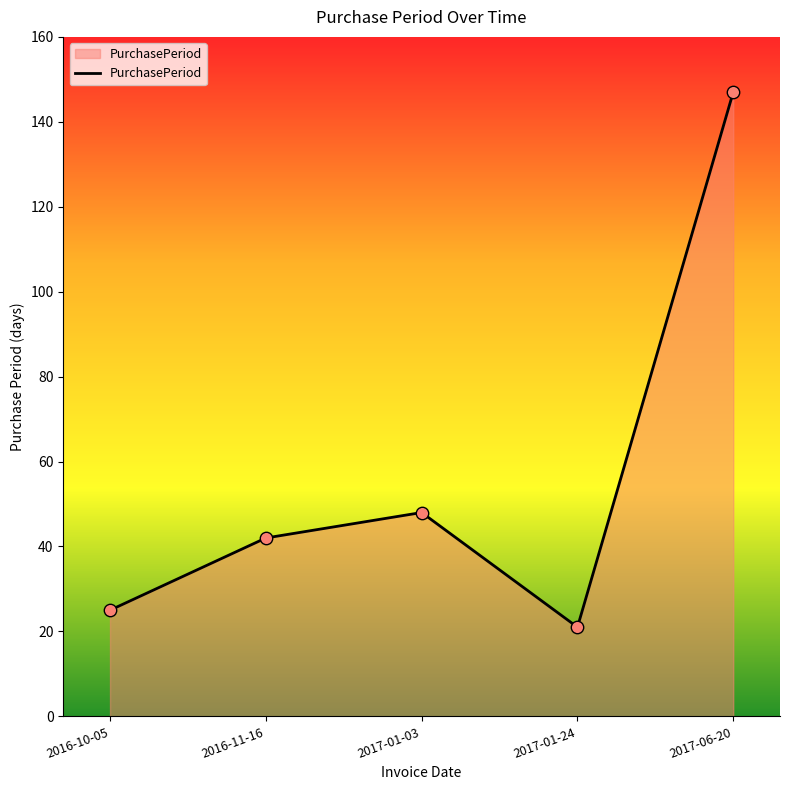

Which has a higher value, 2017-06-20 or 2017-01-24?

2017-06-20